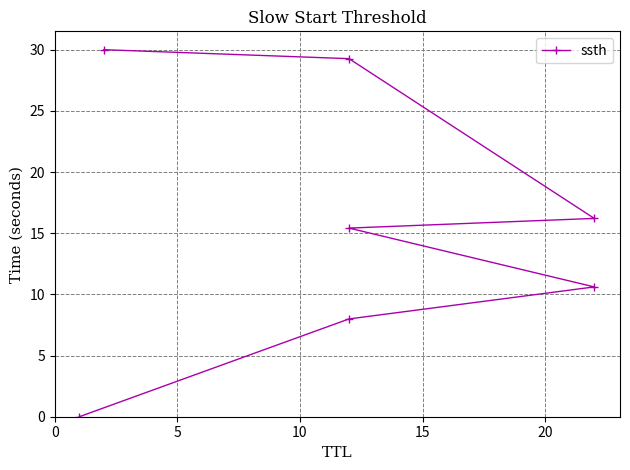

Does the chart display data point markers on the line(s)?

Yes